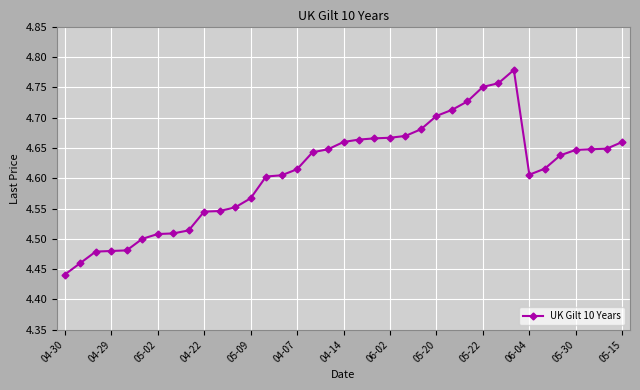

What is the difference between the maximum and minimum values?

0.3